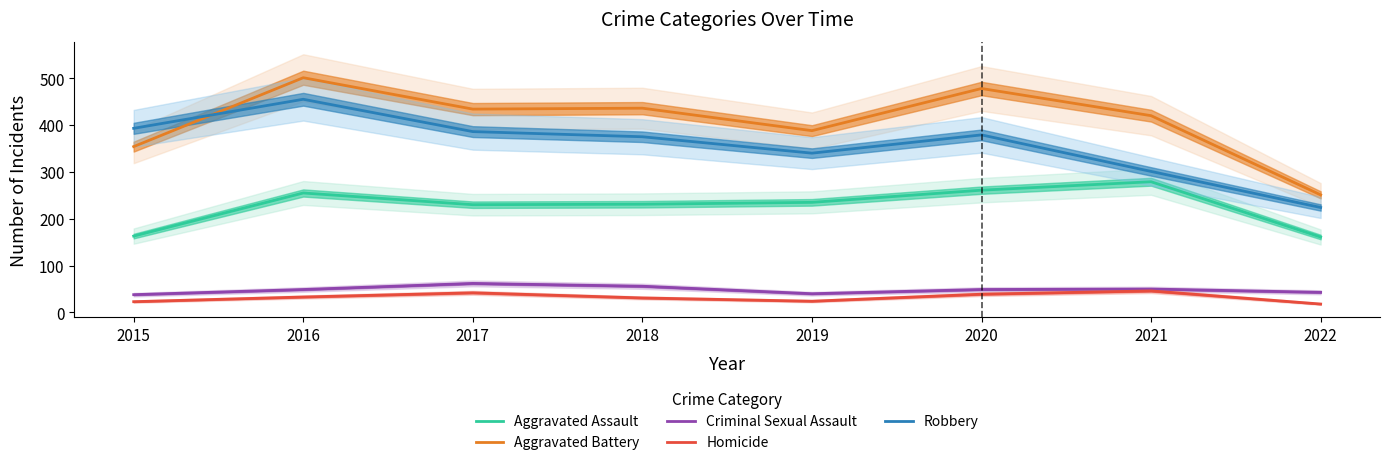

Which series has the largest total across all categories?

Aggravated Battery